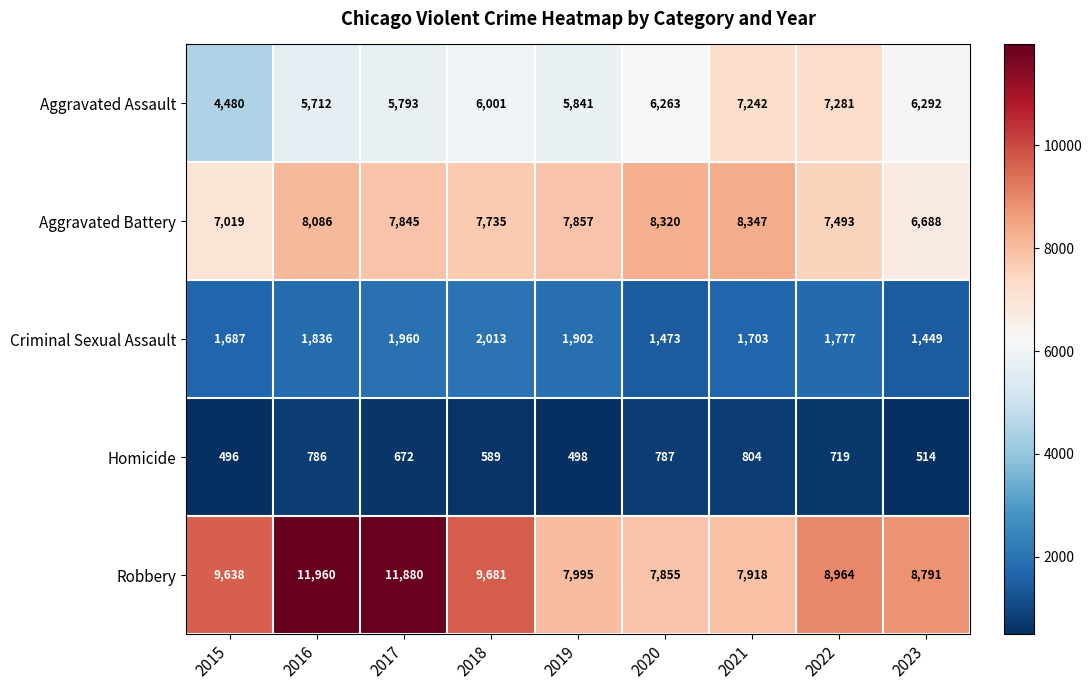

Which series has the largest range (max minus min)?

Robbery